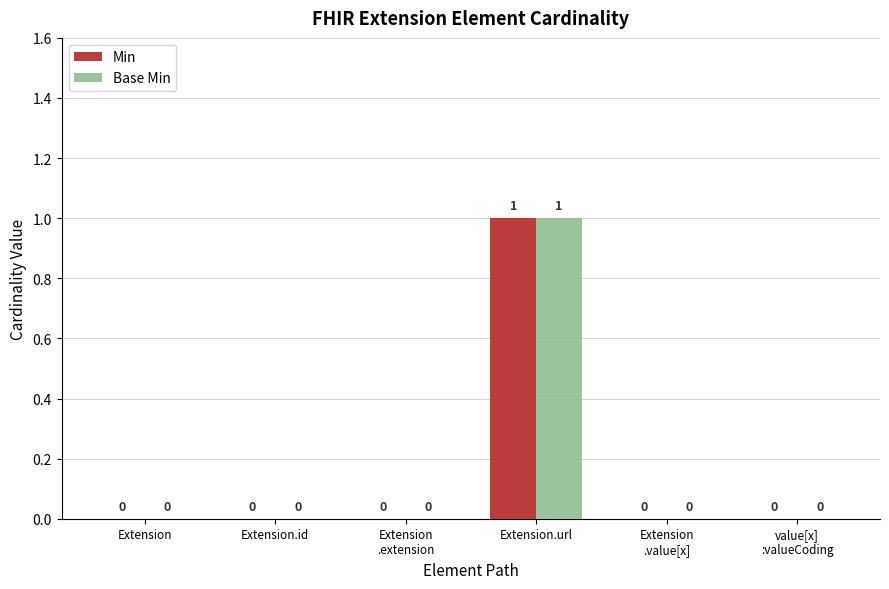

At which category is the sum across all series the highest?

Extension.url